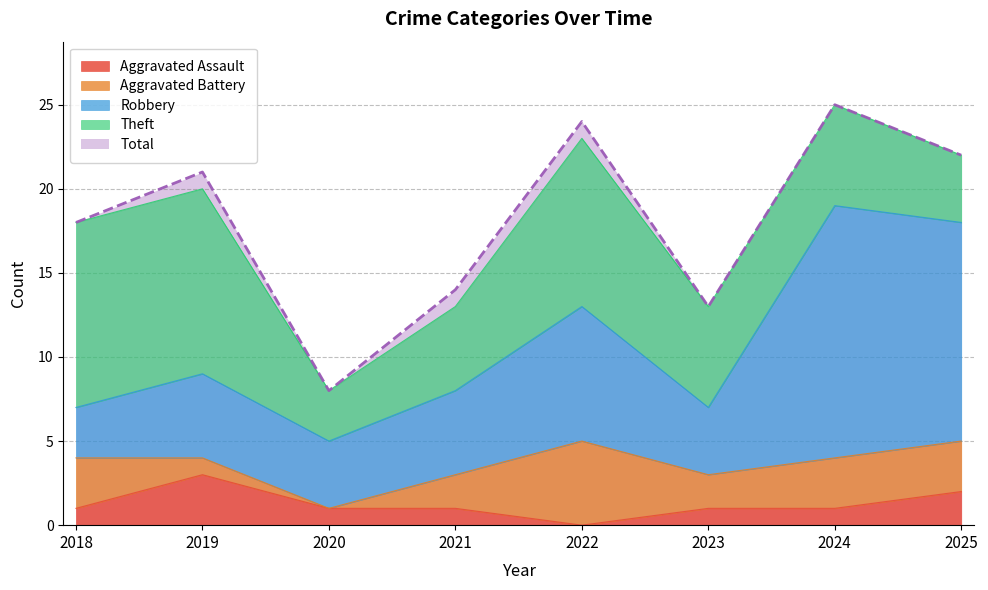

At which label does Theft first exceed 6?

2018